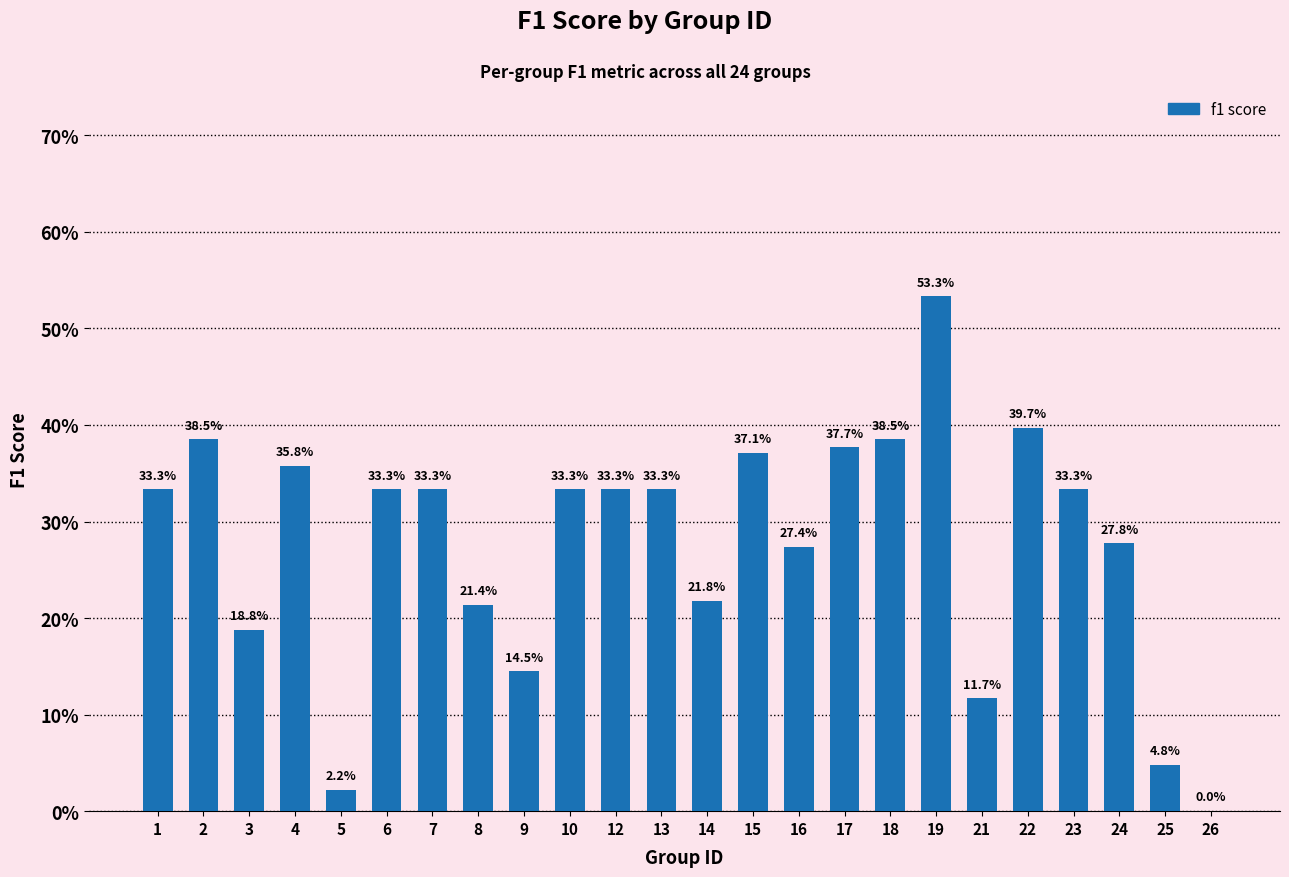

Is it true that the value at 15 is 0.2?

False